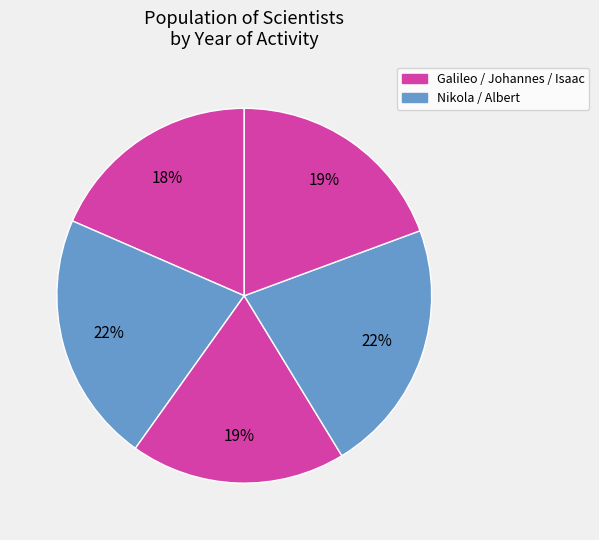

Does any single category account for the majority?

No